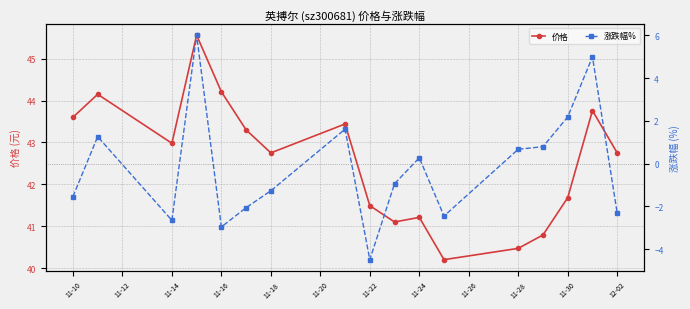

Where does the 价格 series first go above 42?

11-10